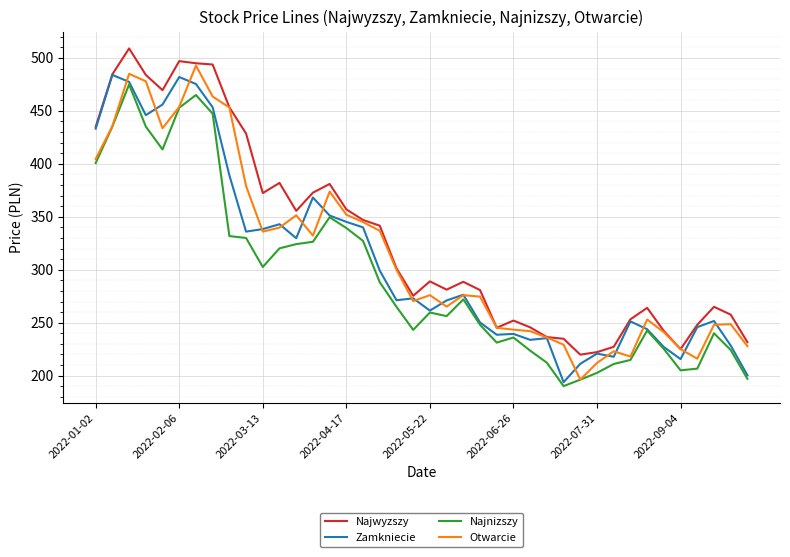

Which series has the largest total across all categories?

Najwyzszy